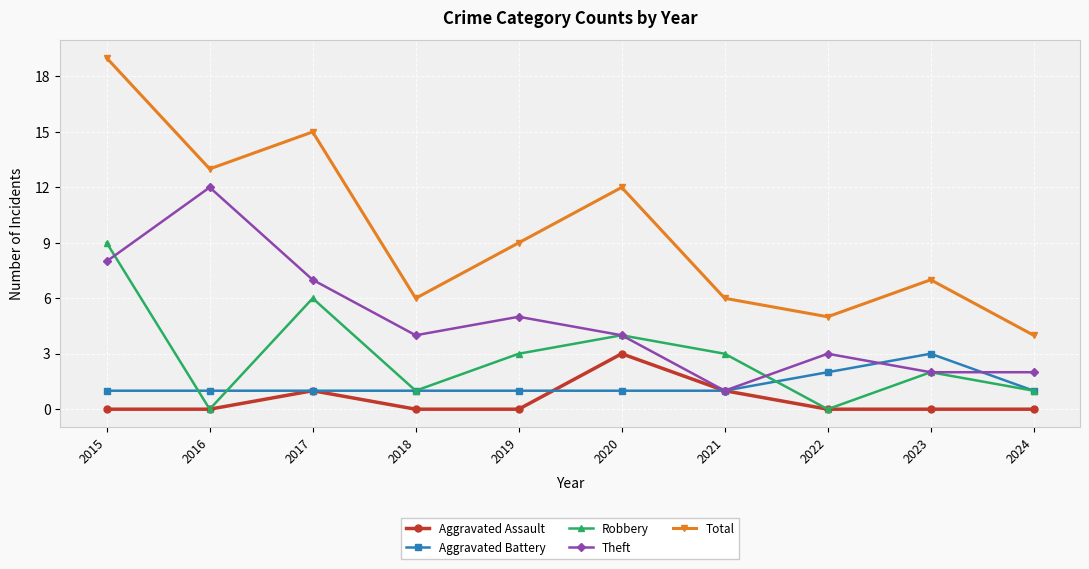

The Theft series shows 4 at 2018. True or false?

True